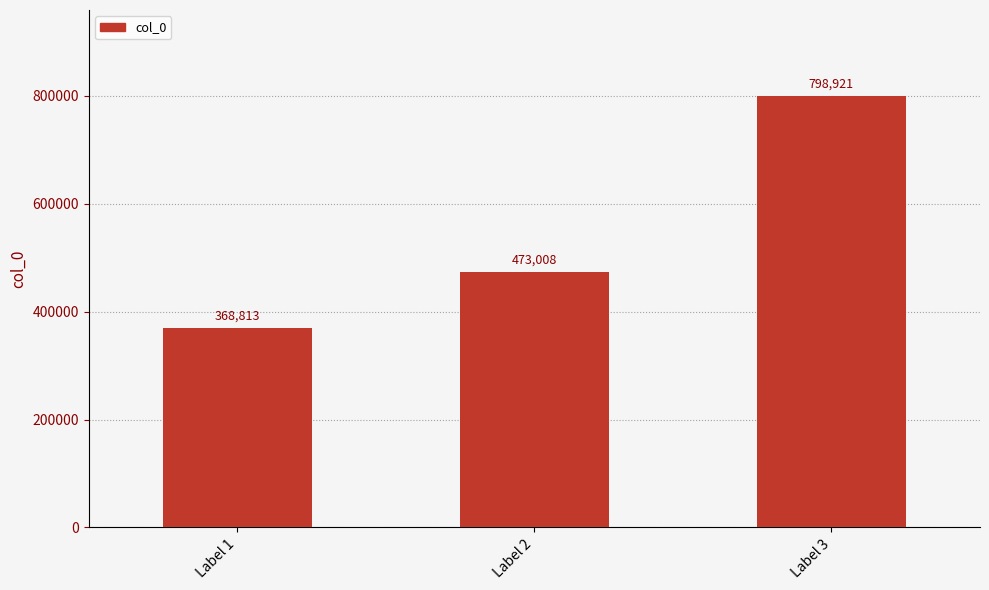

Count the number of data series in this chart.

1